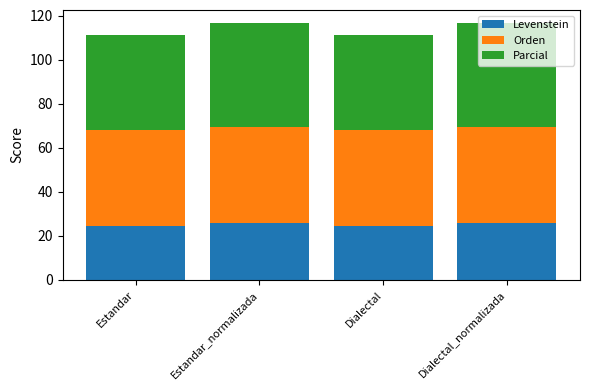

What is the average value of the Levenstein series?

25.3